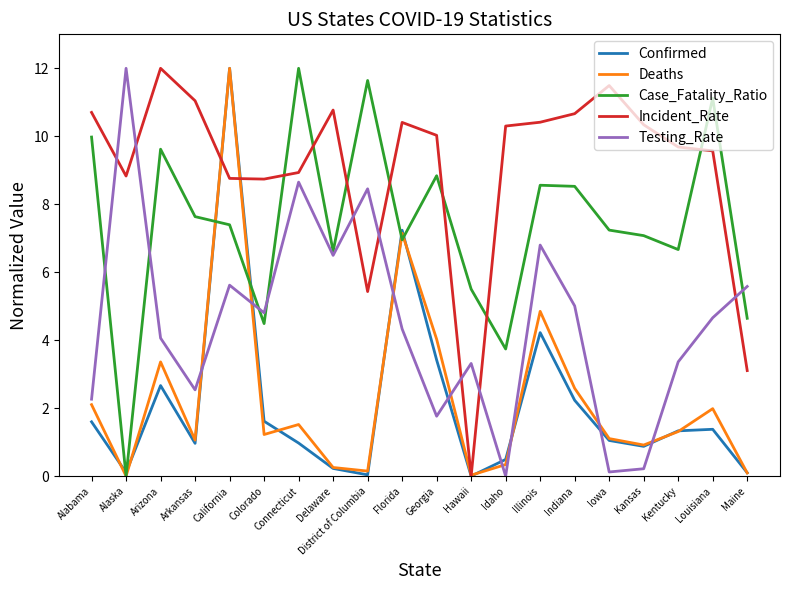

At which label does Deaths first exceed 1?

Alabama